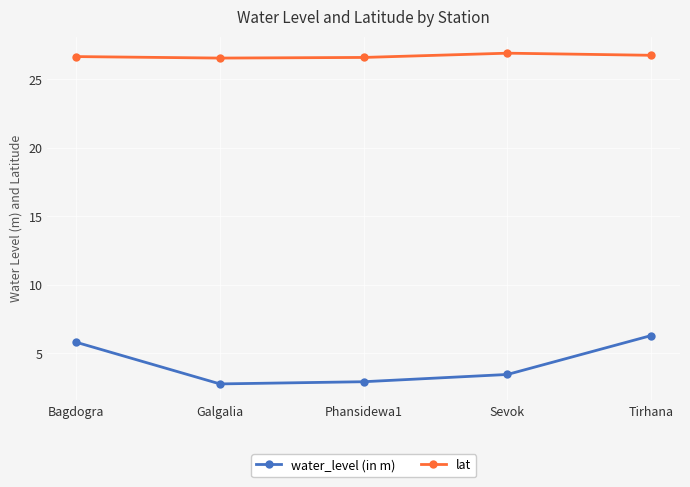

What is the lowest value of the water_level (in m) series?

2.8